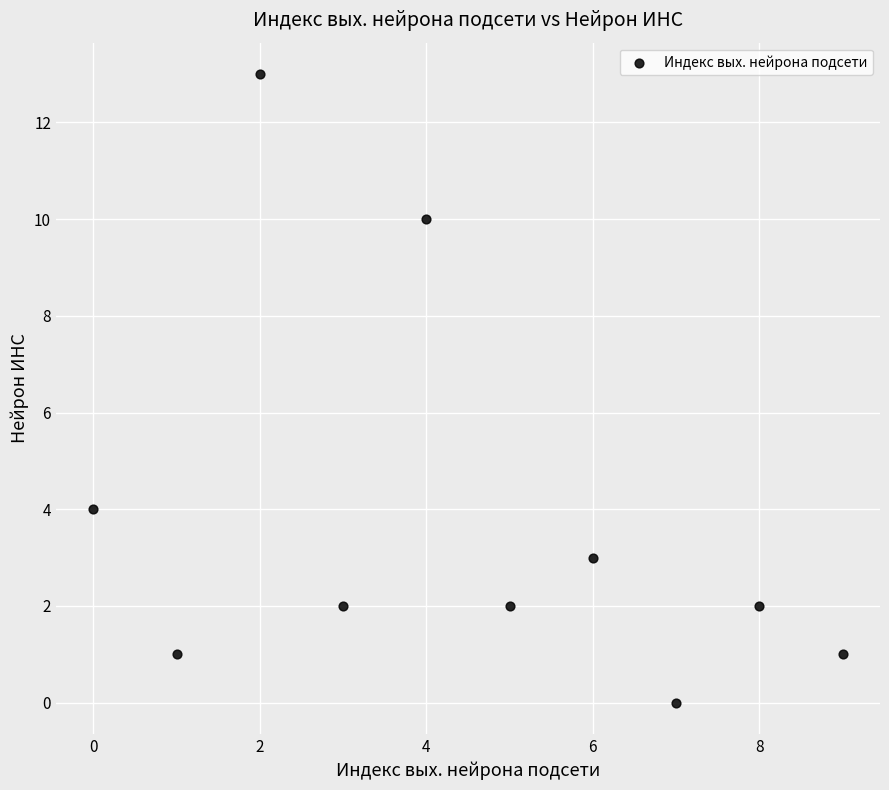

What is the range of Y values (max minus min)?

13